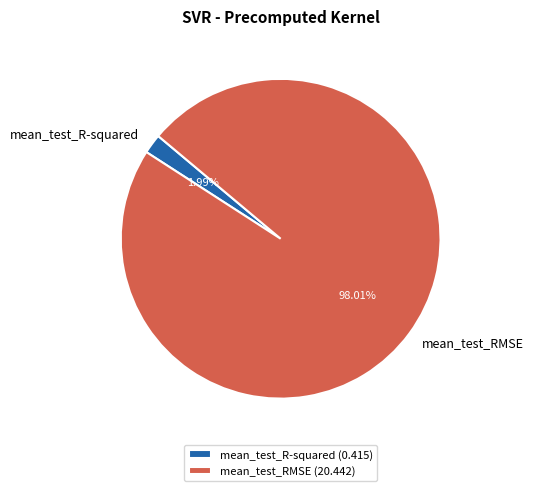

Rank the categories by value from highest to lowest.

mean_test_RMSE, mean_test_R-squared